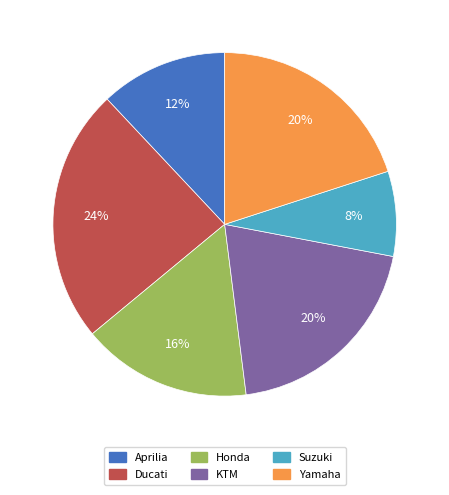

Which slice is the largest?

Ducati